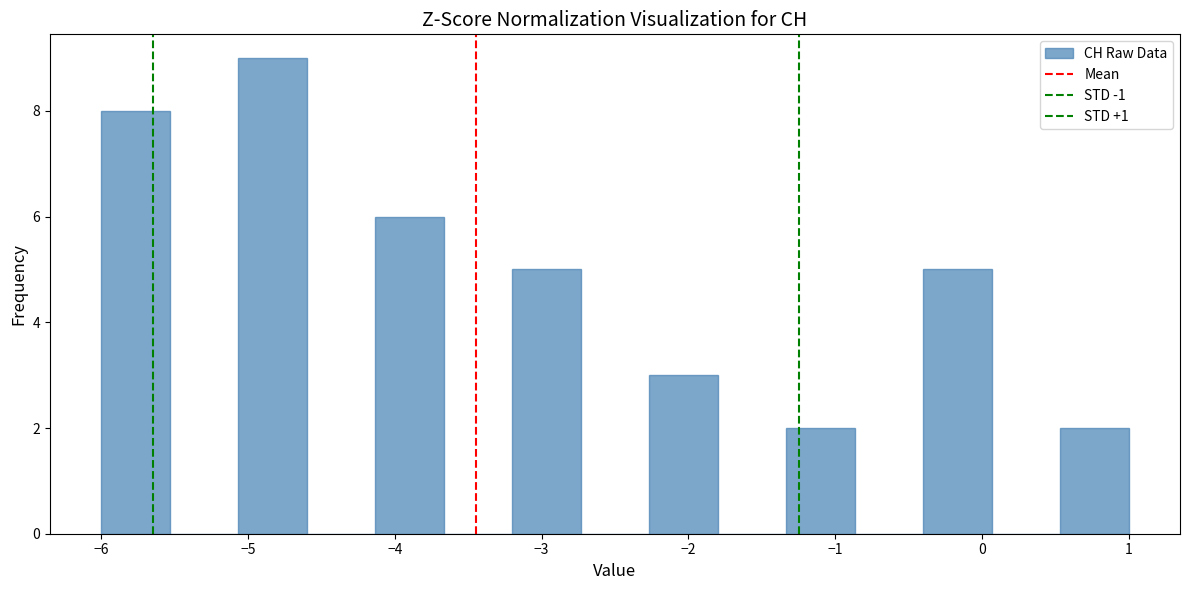

Reading left to right, list every bar in this chart as the range it spans on the x-axis followed by its height. Neither the bar edges nor the heights are printed on the chart, so give them approximately, as read against the axes.

-6.0 to -5.5: 8
-5.5 to -5.1: 0
-5.1 to -4.6: 9
-4.6 to -4.1: 0
-4.1 to -3.7: 6
-3.7 to -3.2: 0
-3.2 to -2.7: 5
-2.7 to -2.3: 0
-2.3 to -1.8: 3
-1.8 to -1.3: 0
-1.3 to -0.9: 2
-0.9 to -0.4: 0
-0.4 to 0.1: 5
0.1 to 0.5: 0
0.5 to 1.0: 2